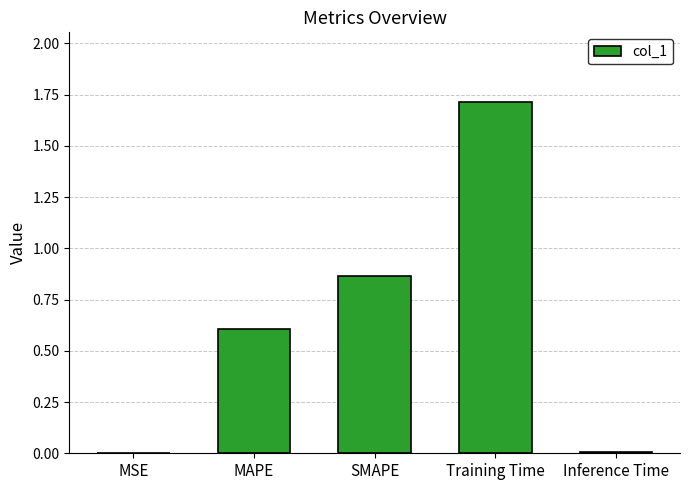

The value at MAPE is 0.9. True or false?

False